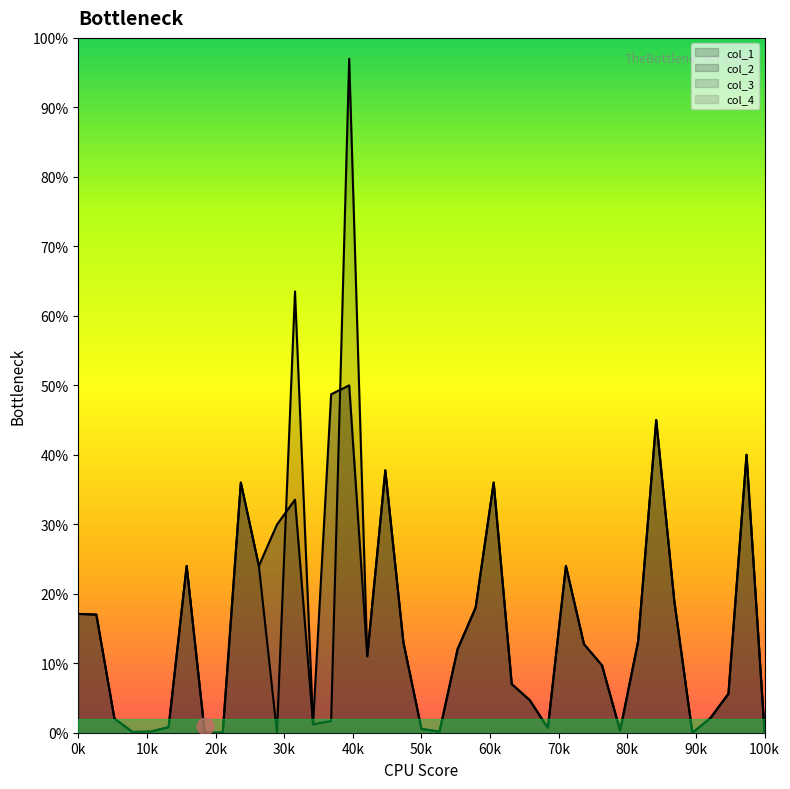

What is the average value of the col_1 series?

1.5